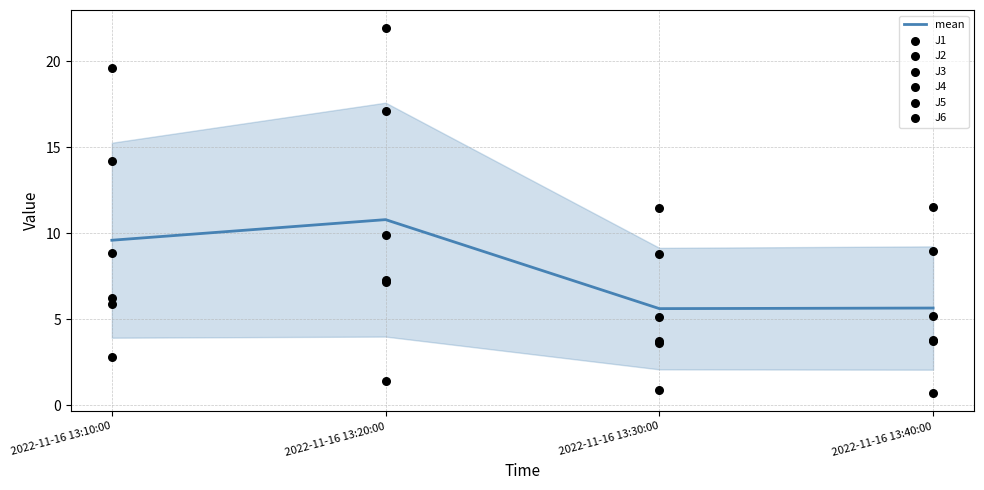

At how many categories does at least one series exceed 4?

4